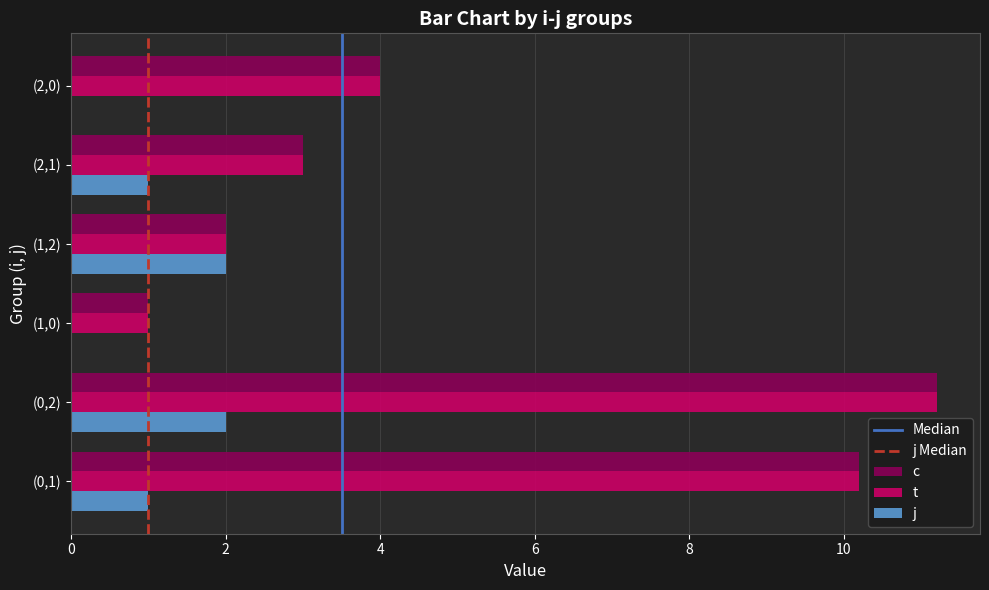

What is the sum of the c values at (0,1) and (0,2)?

21.4